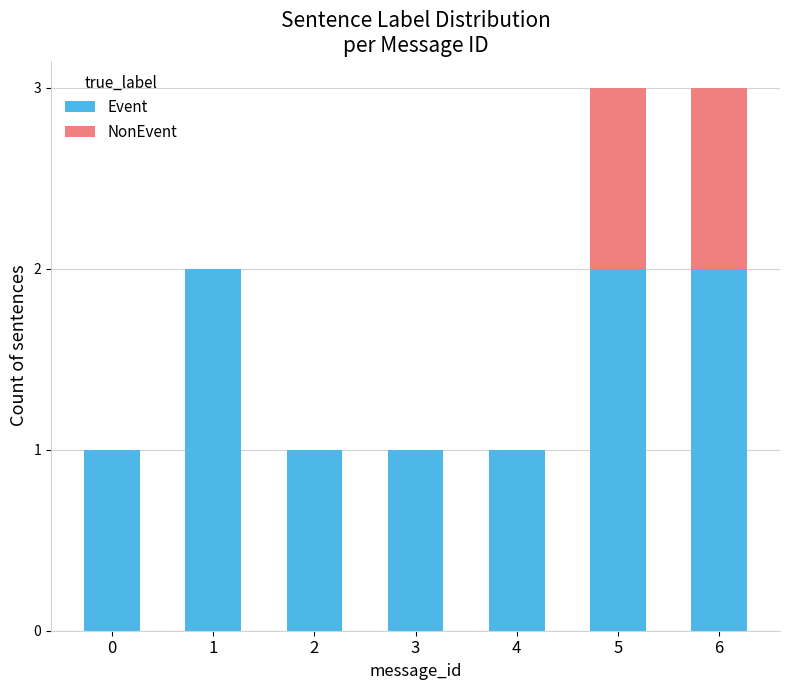

What is the sum of all Event values?

10